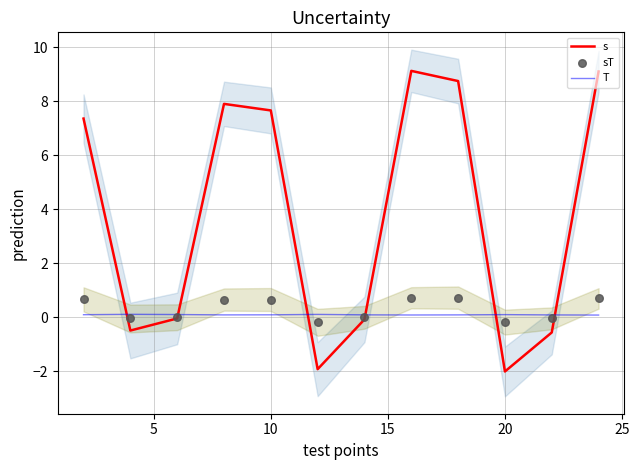

Which series has the largest total across all categories?

s